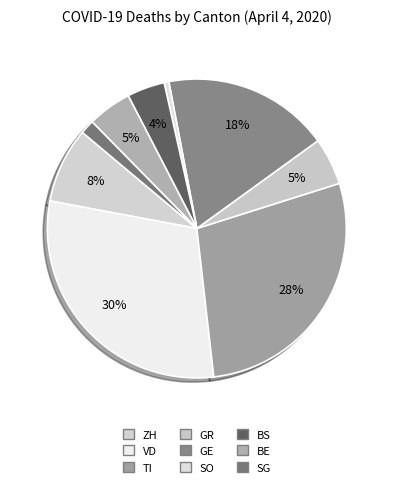

Count the number of slices in the pie.

9